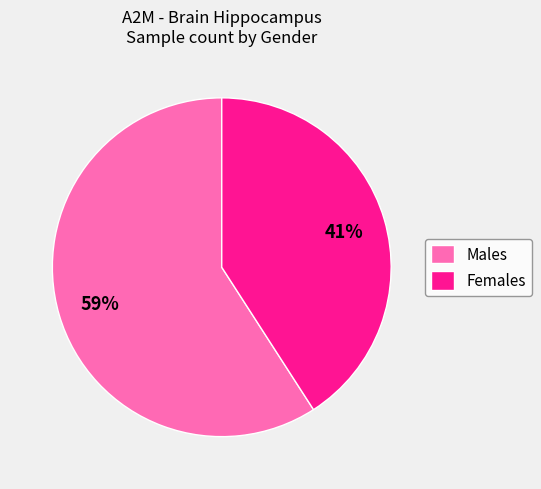

Rank the categories by value from lowest to highest.

Females, Males